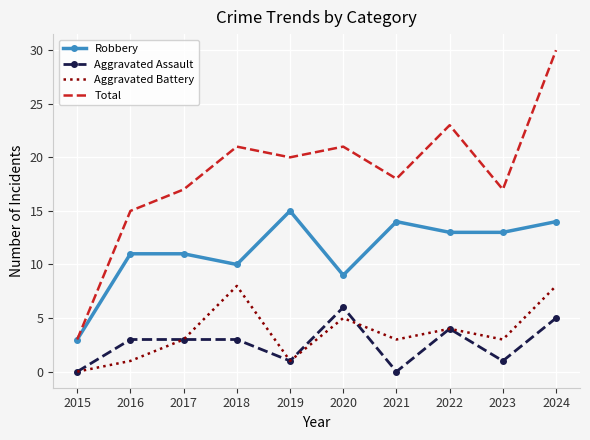

True or false: Total and Aggravated Assault intersect in this chart.

False